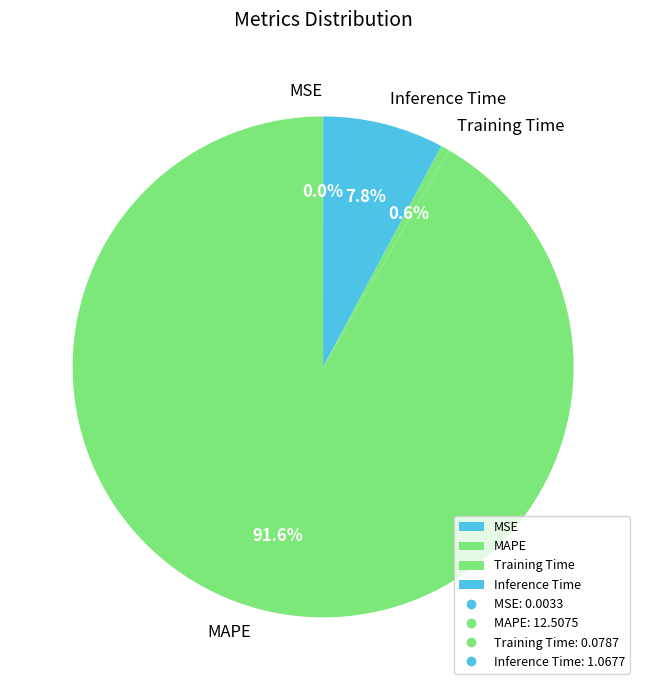

Which category has the biggest portion of the pie?

MAPE